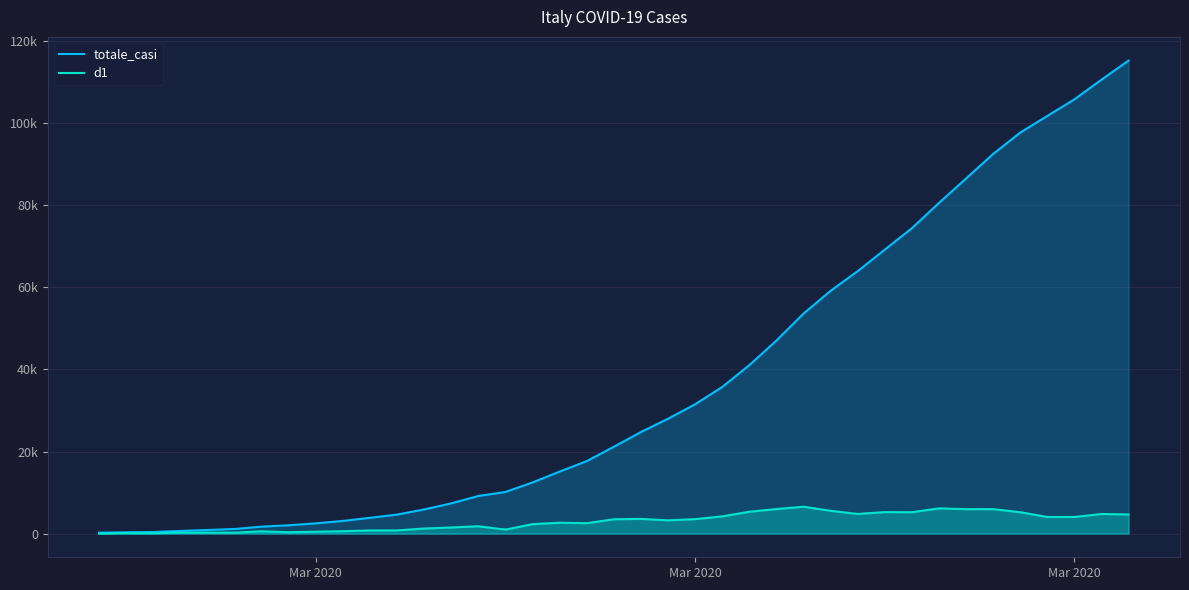

What is the difference between the second highest and second lowest values in the totale_casi series?

110252